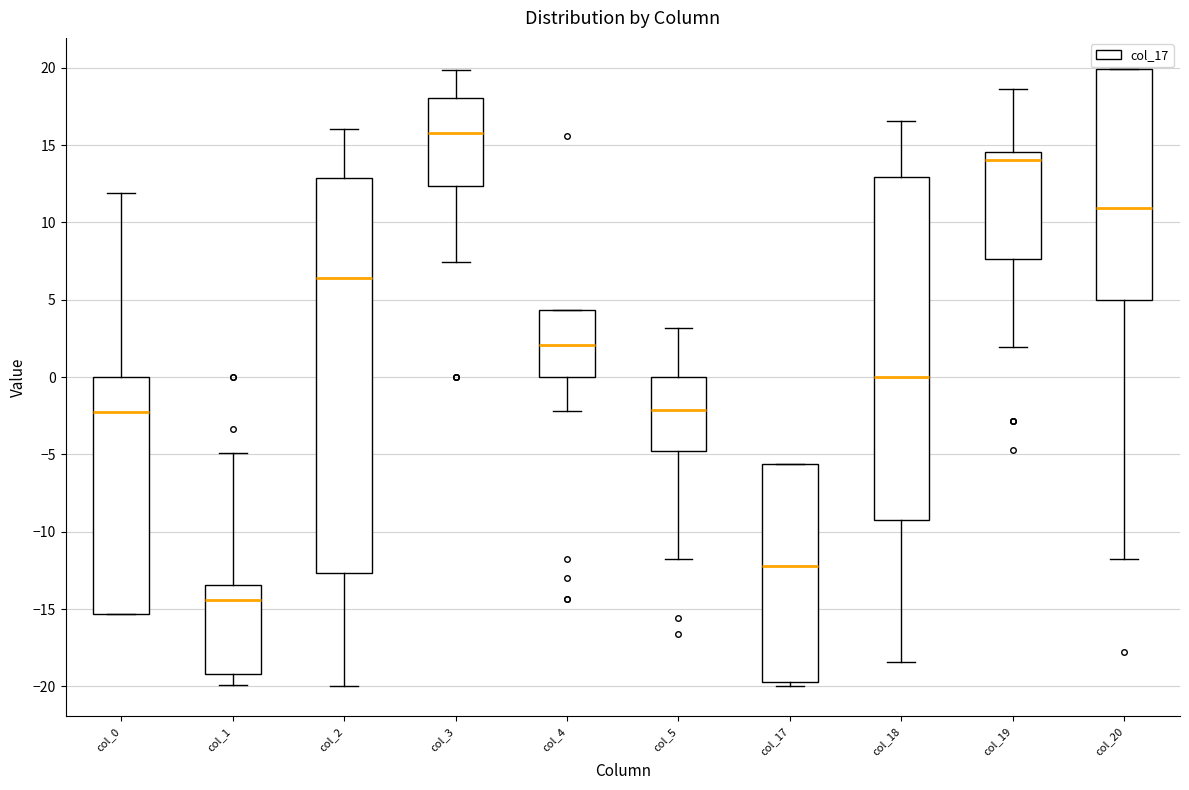

Where does the lower whisker of the box for col_19 end on the y-axis? The values are not printed on the chart, so give them approximately, as read against the axis.

2.0